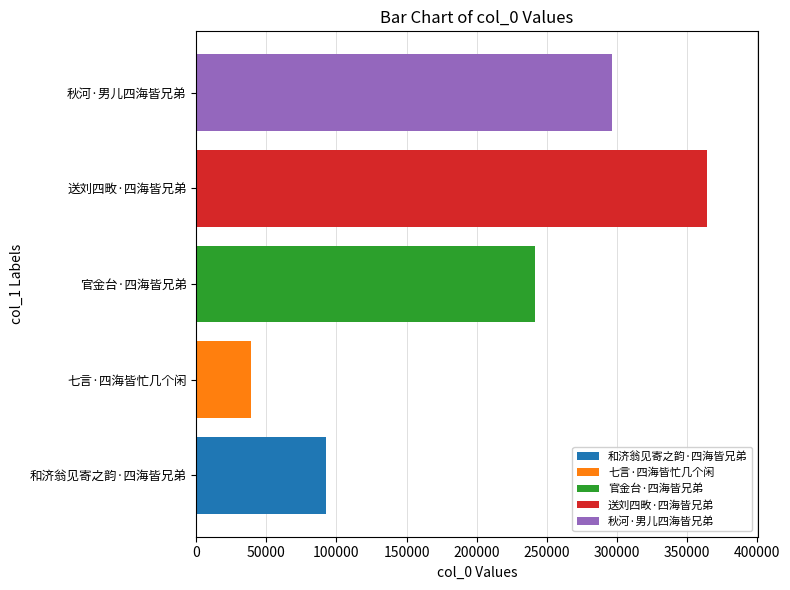

What is the ratio of the value at 送刘四畋·四海皆兄弟 to the value at 官金台·四海皆兄弟?

1.5